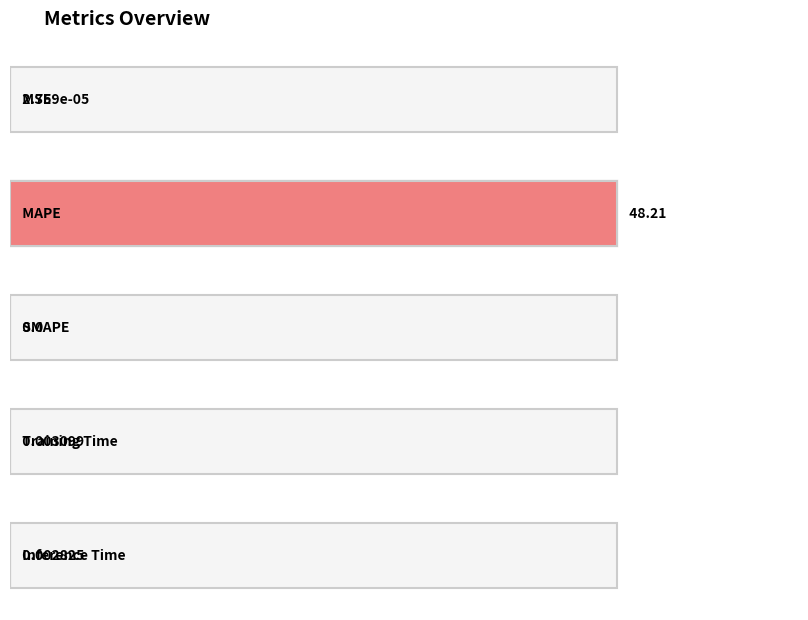

What is the label of the 5th bar from the right?

MSE